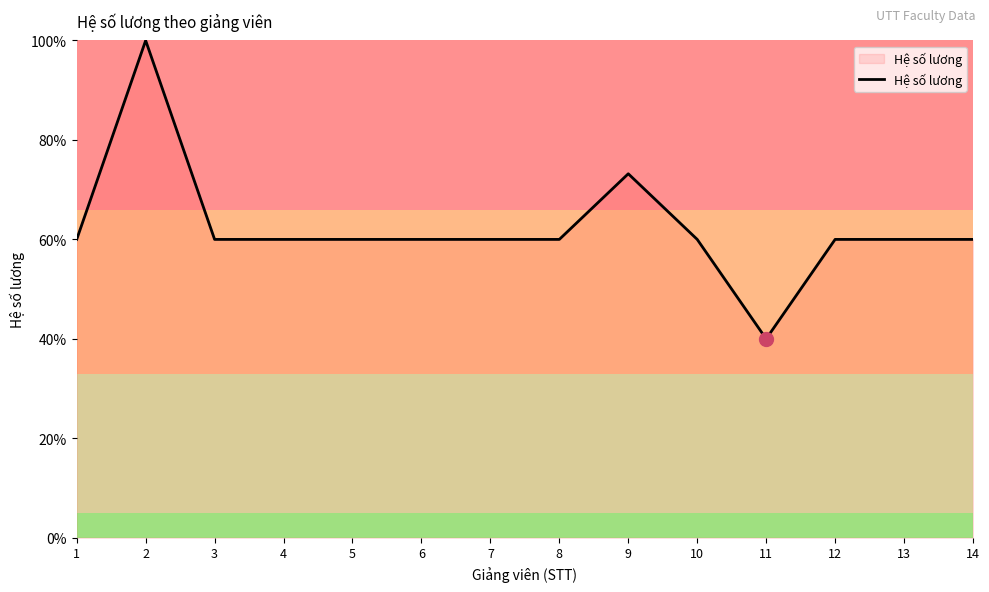

What is the ratio of the value at 10 to the value at 3?

1.0